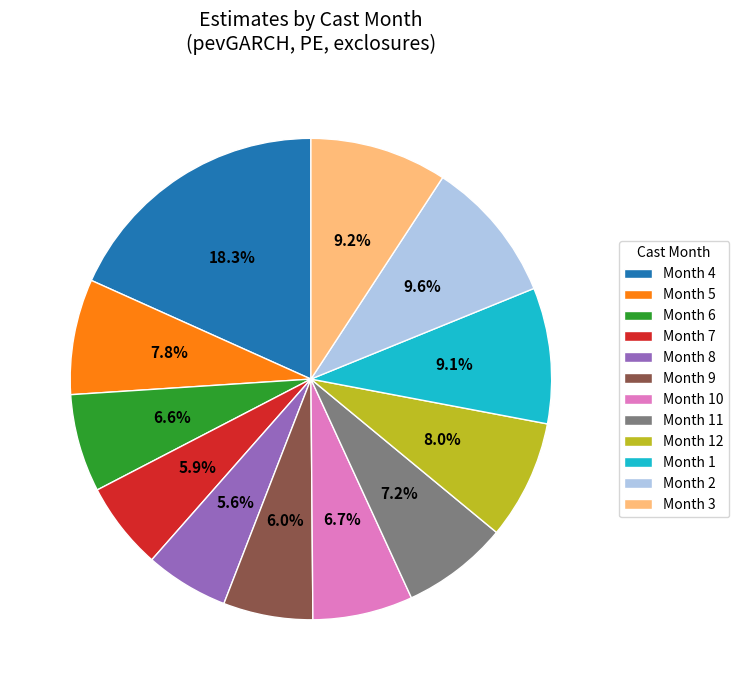

What is the ratio of the value at Month 2 to the value at Month 4?

0.5